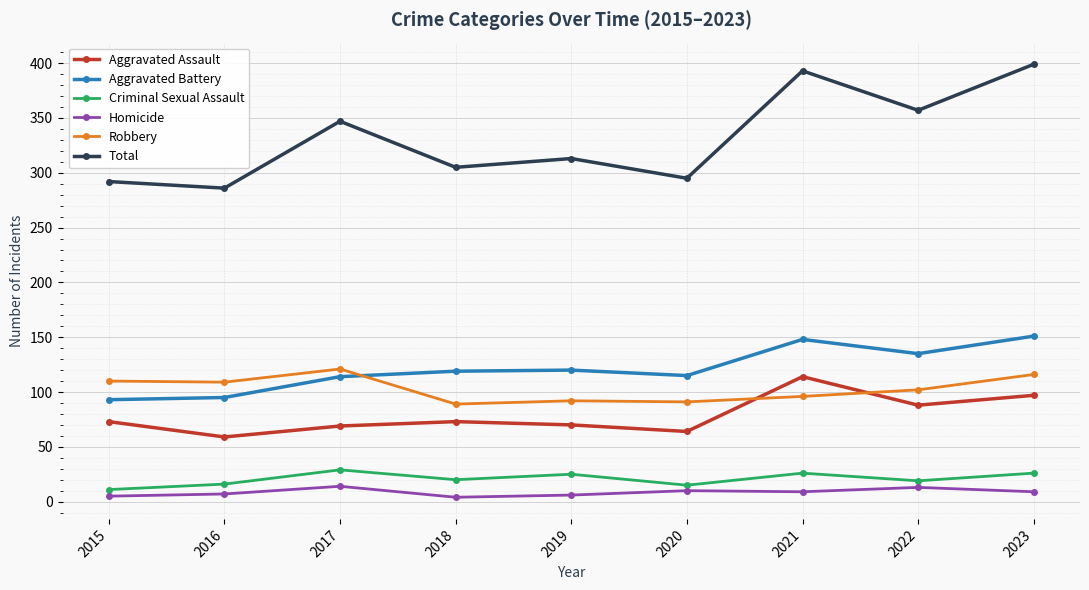

Where is Aggravated Assault nearest to the value 86?

2022